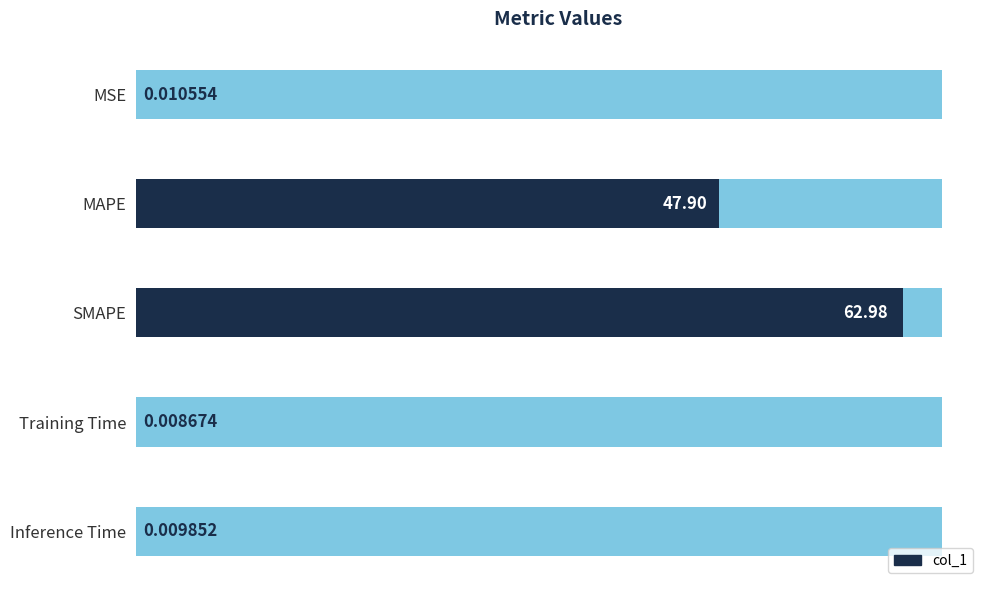

What is the value of the 3rd bar from the left?

63.0